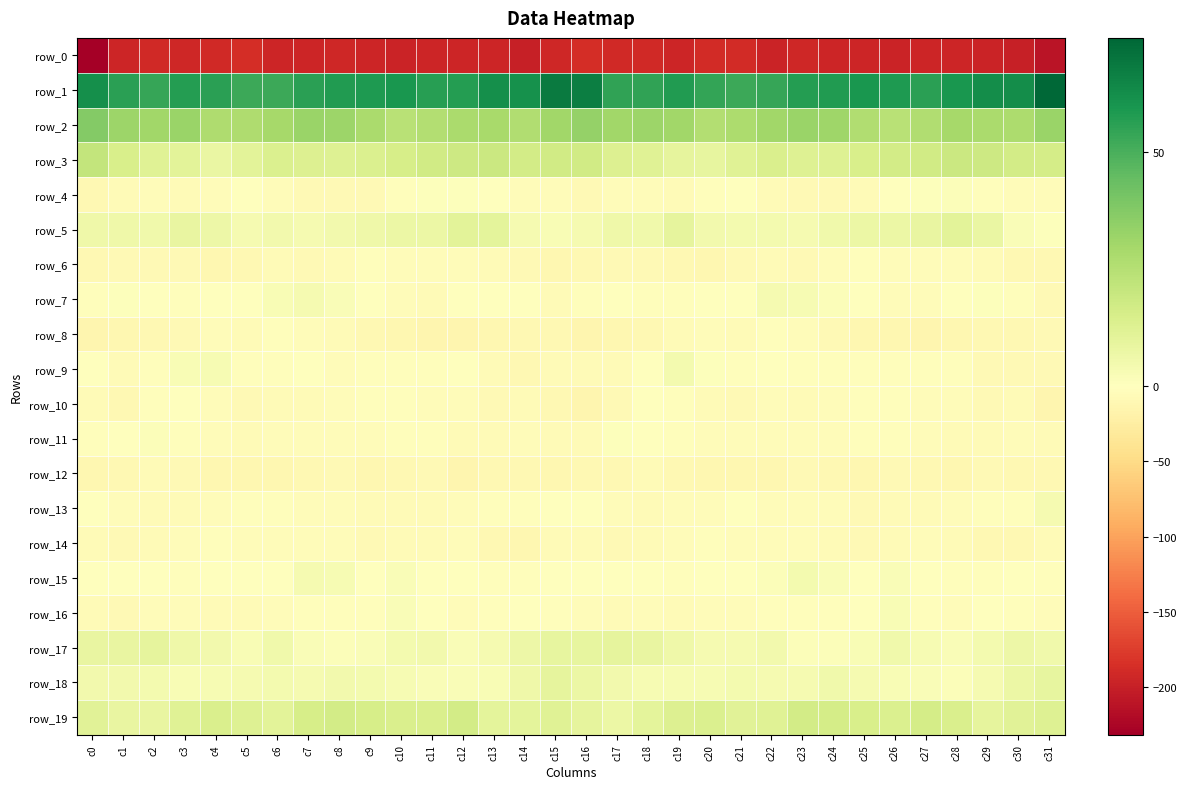

How many values in row_11 are below zero?

29